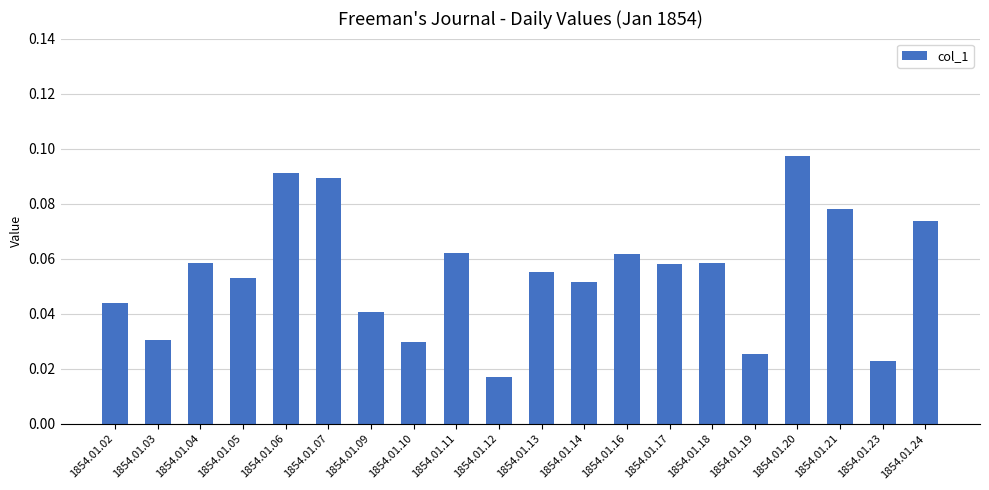

Count the values in the range 0 to 1.

20